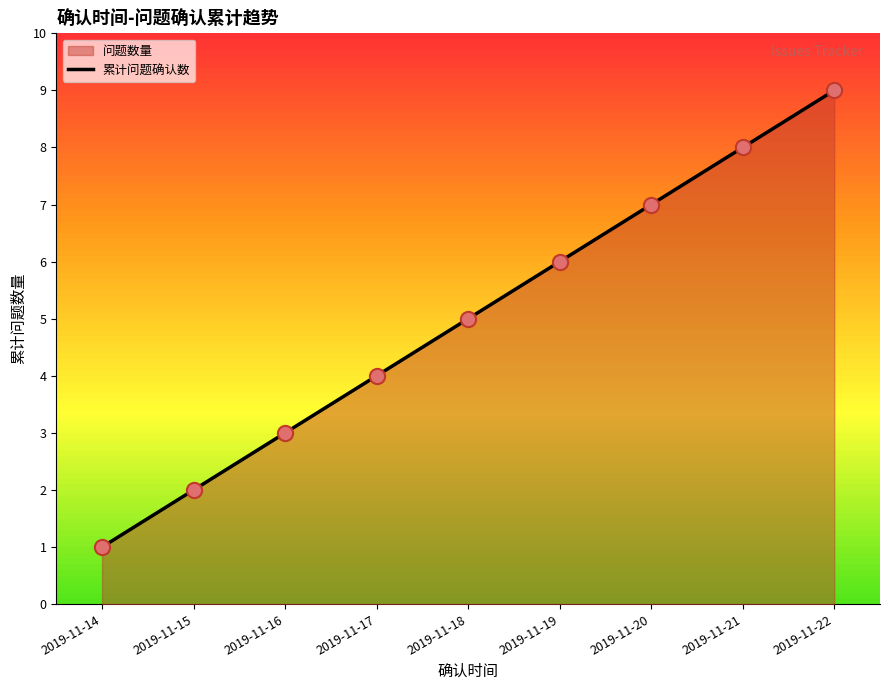

Between 2019-11-16 and 2019-11-20, which is larger?

2019-11-20